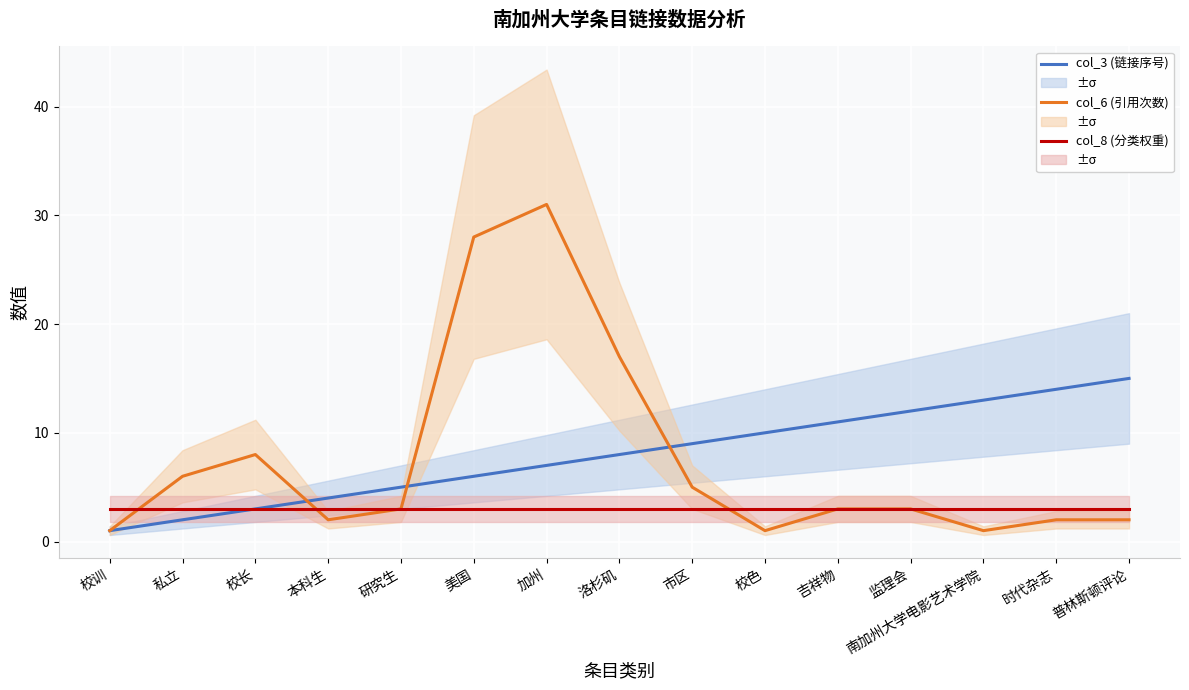

What is the difference between the second highest and second lowest values in the col_3 (链接序号) series?

12